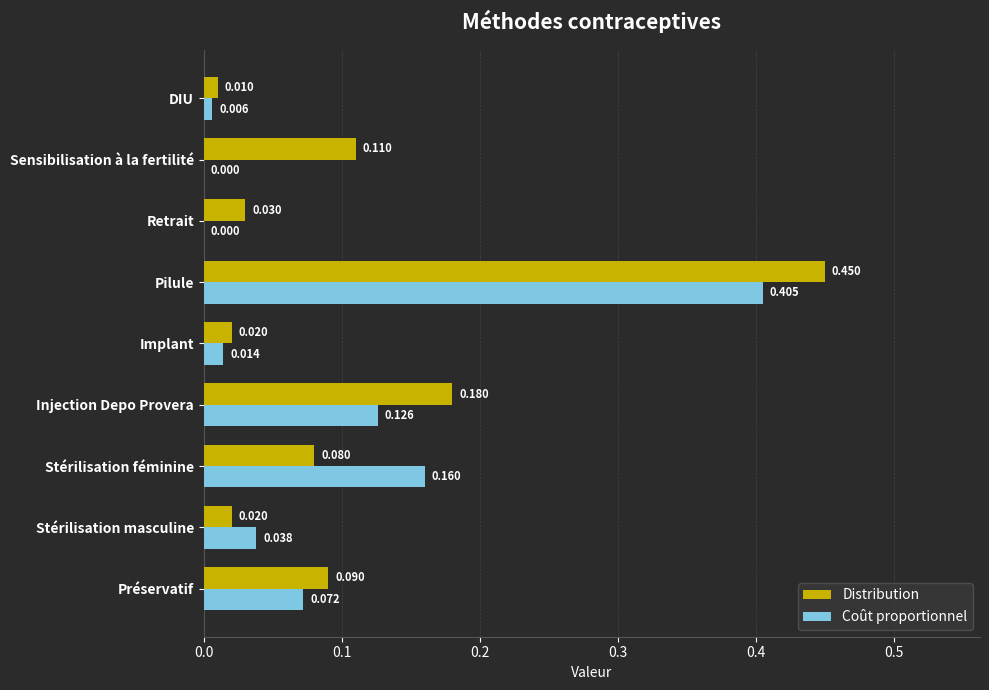

Is the value of Distribution at Stérilisation féminine greater than the value of Coût proportionnel at Préservatif?

Yes